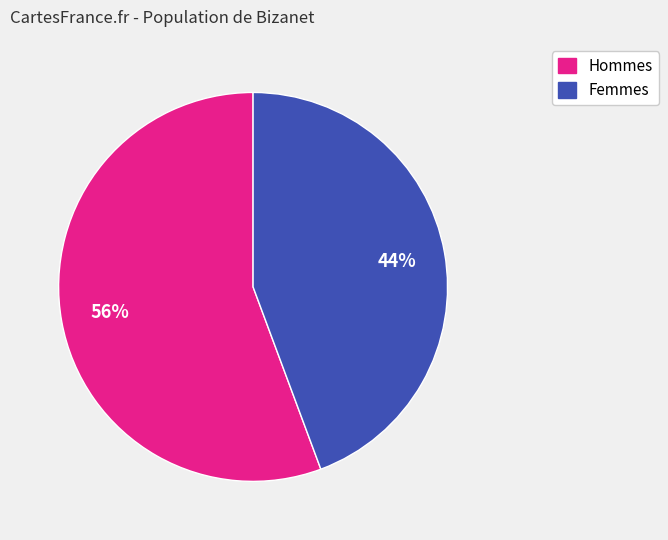

To the nearest percent, what is the average slice percentage?

50%